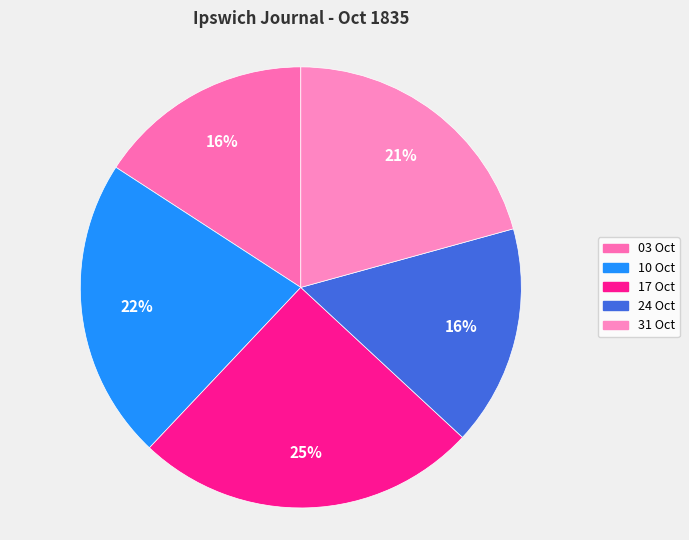

How many segments does this pie chart have?

5